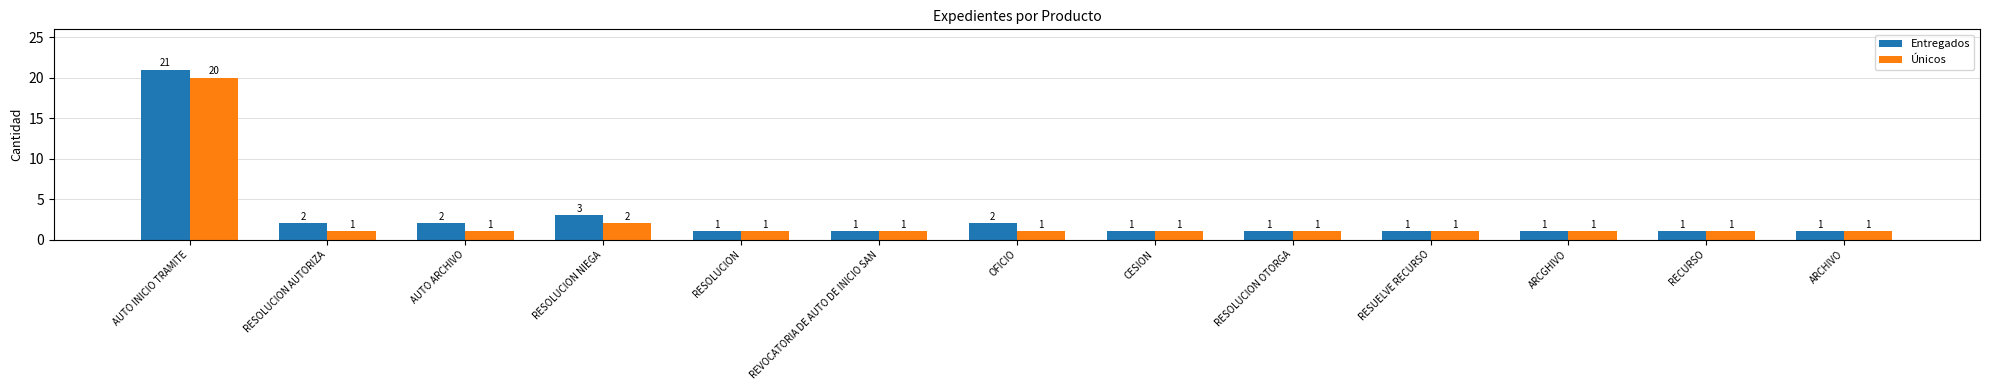

What is the difference between the maximum and minimum values in the Entregados series?

20